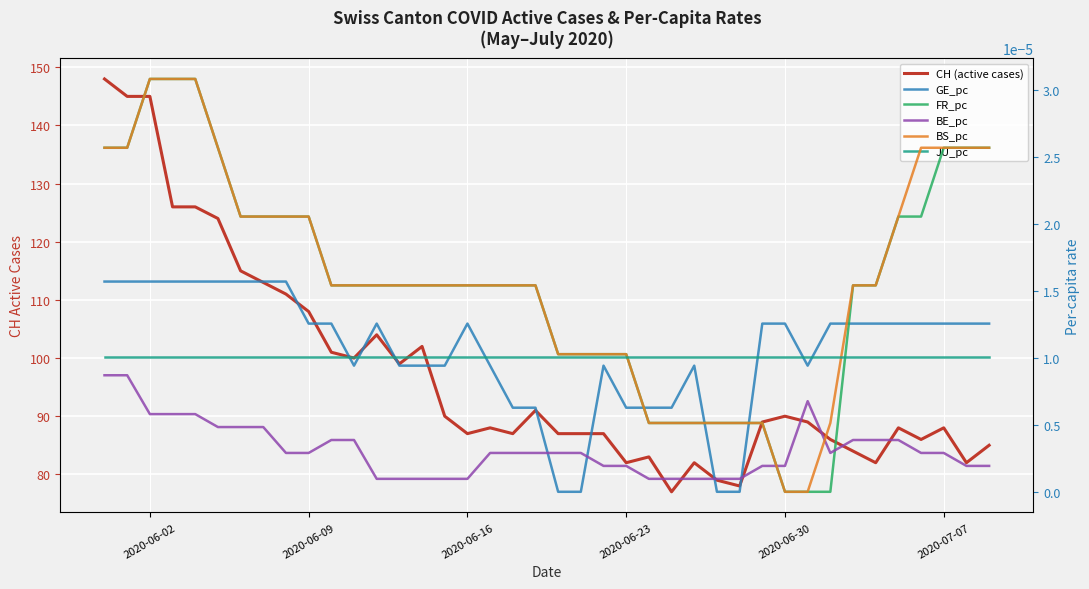

The value of JU_pc at 25 is 0.0. True or false?

False